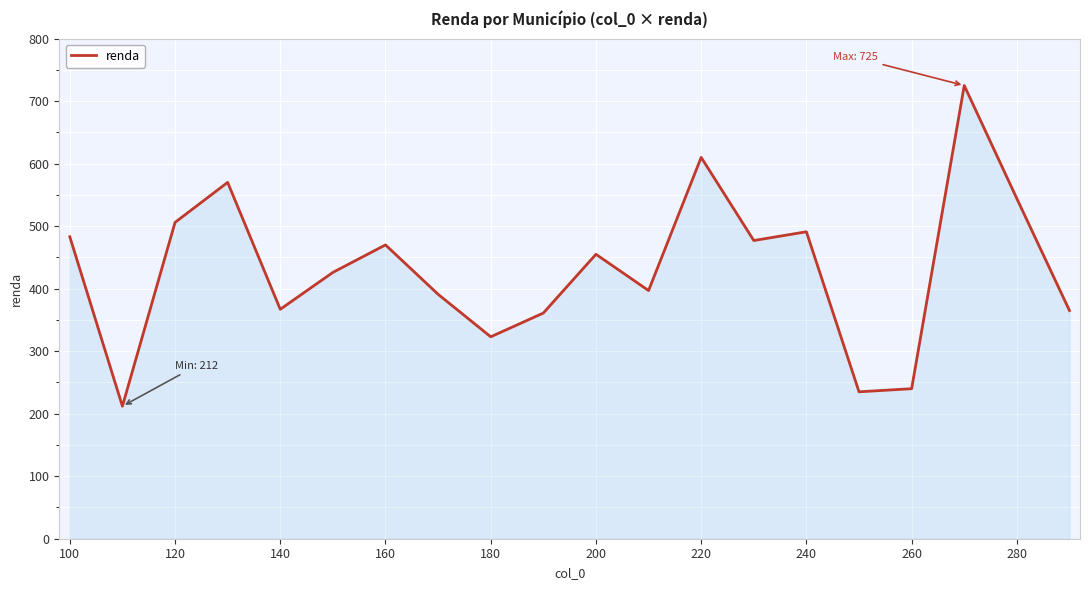

How many lines are shown in the chart?

1